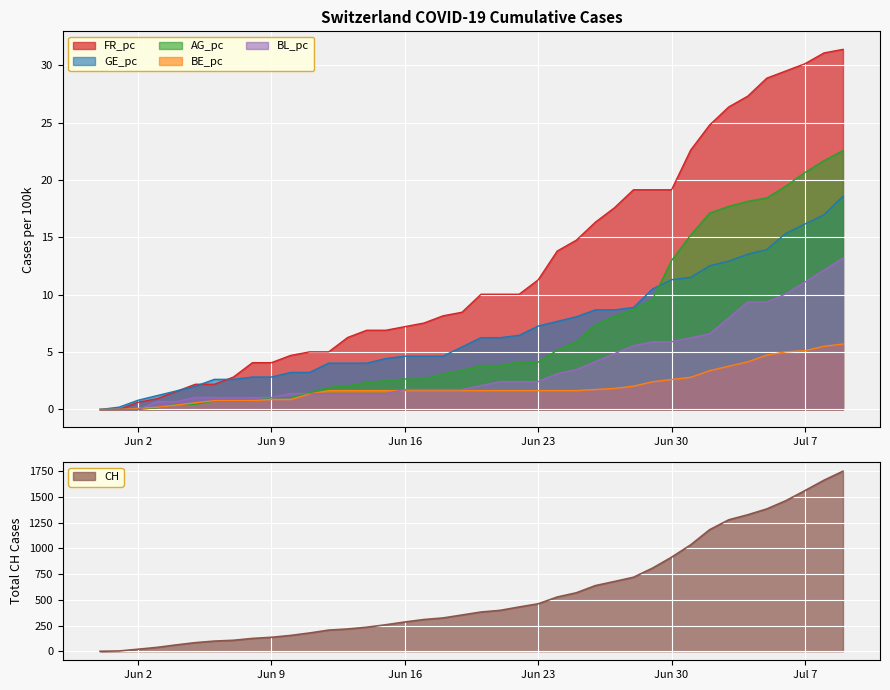

The BL_pc series shows 11.1 at Jul 7. True or false?

True